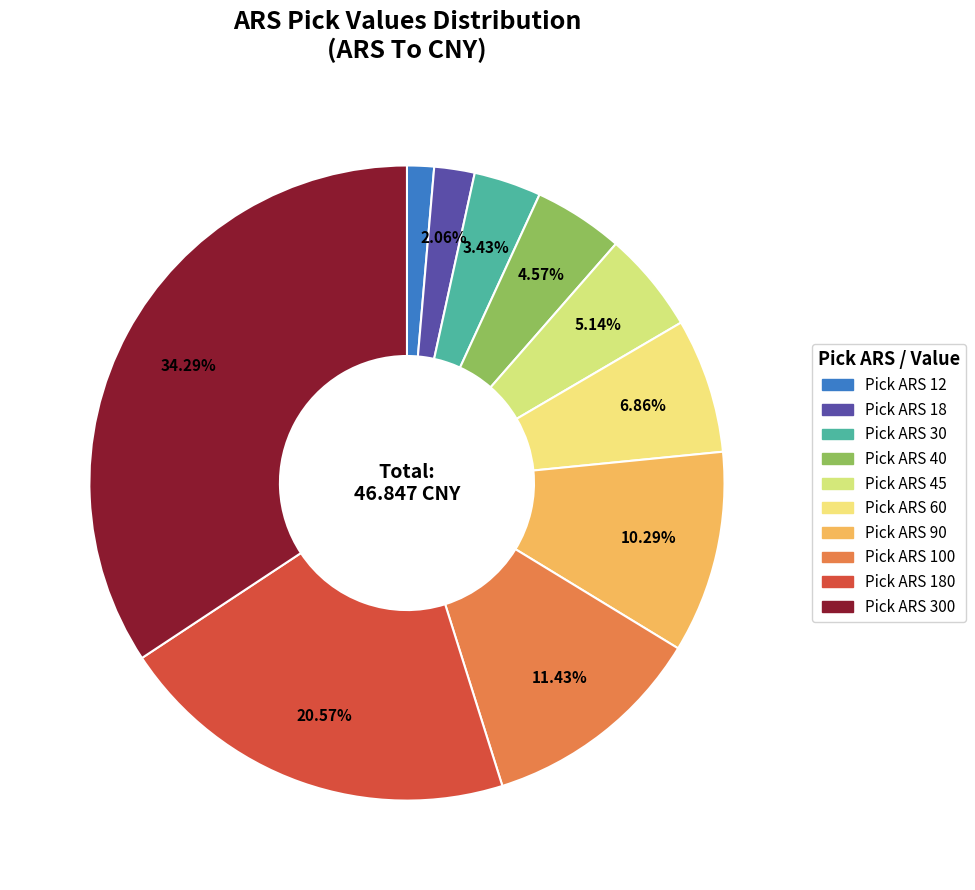

Does any single category account for the majority?

No